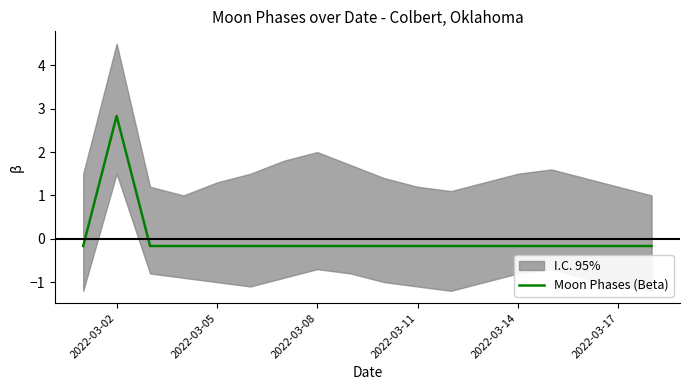

Where does the Moon Phases (Beta) series first go above 0?

2022-03-02